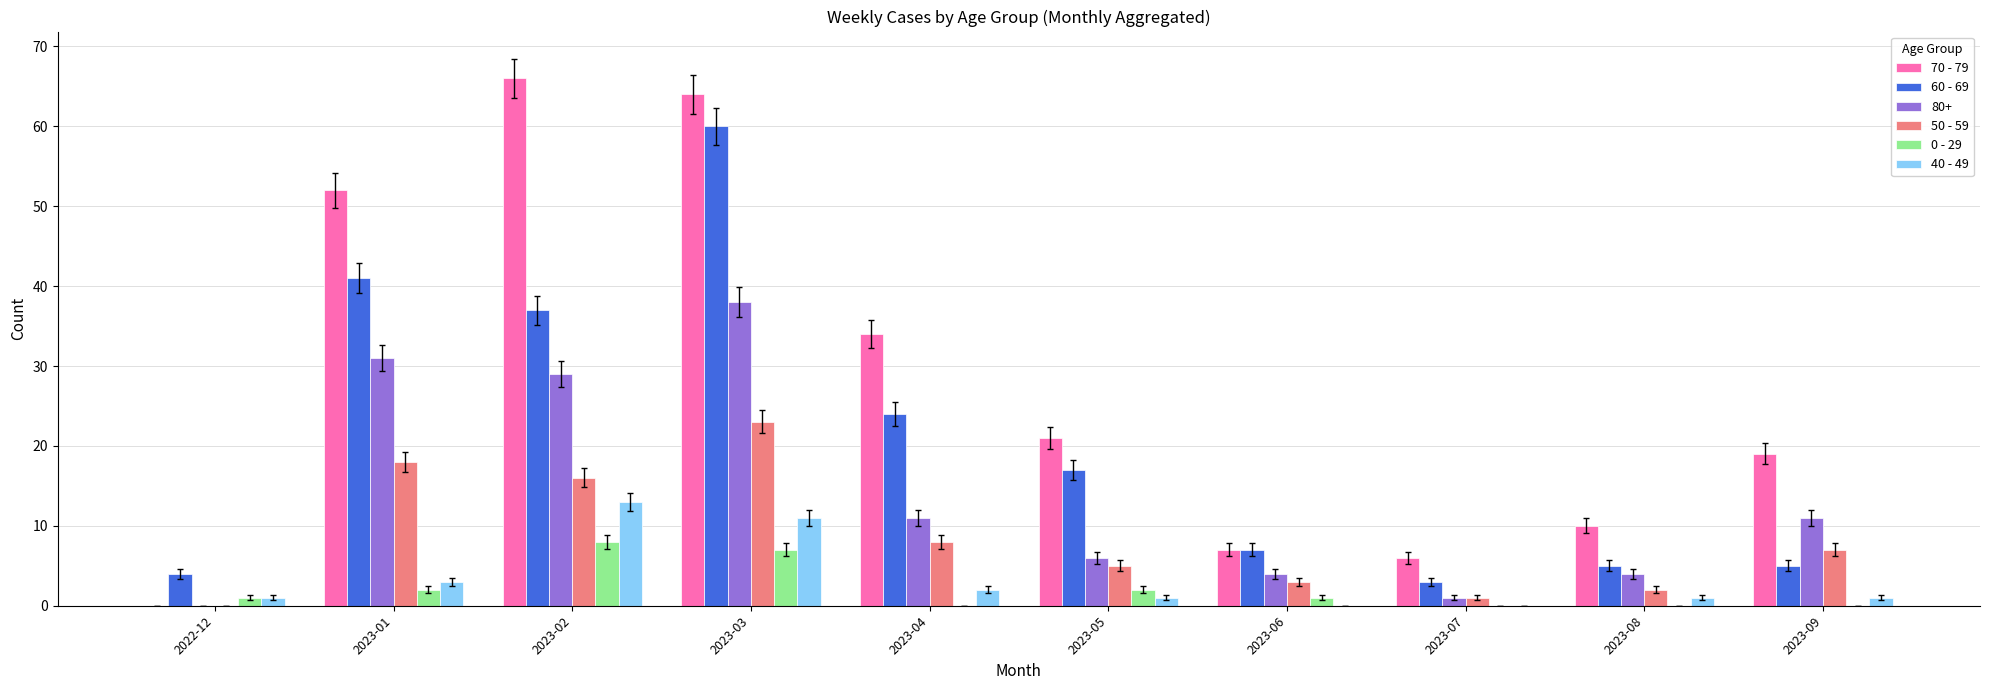

True or false: 50 - 59 has a value of 3 at 2023-06.

True